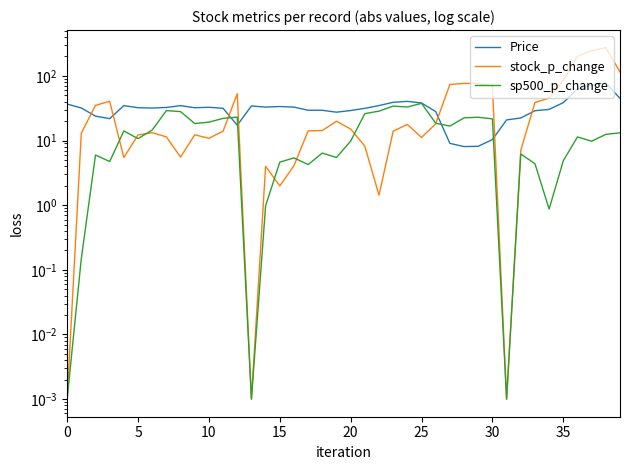

The sp500_p_change series shows 0.0 at 13. True or false?

False